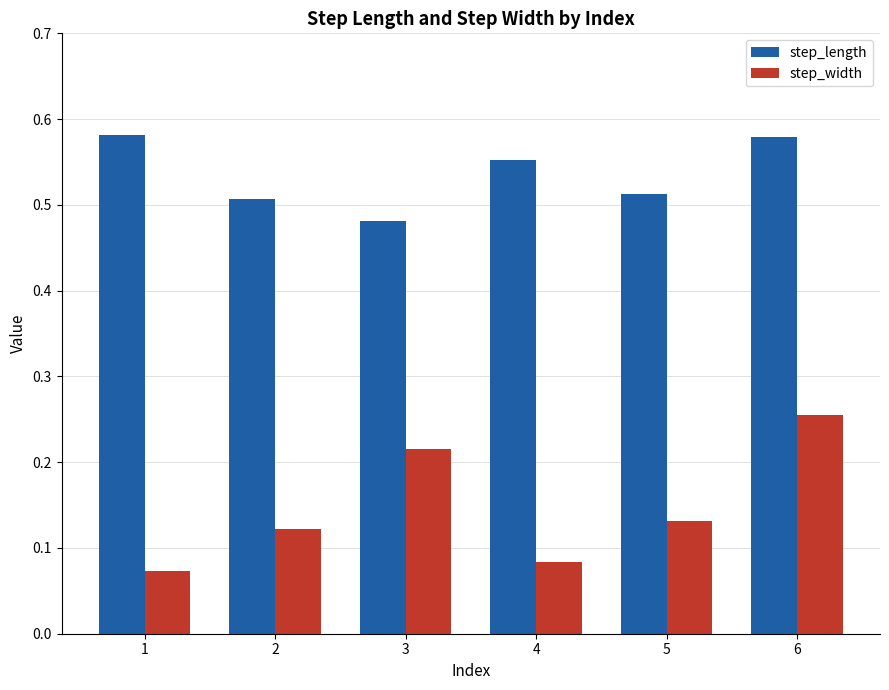

List the series in order of their overall mean, highest first.

step_length, step_width